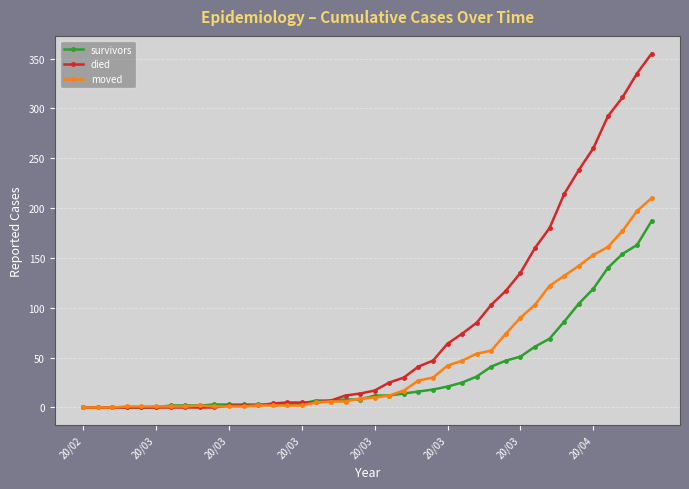

Which series has the largest total across all categories?

died